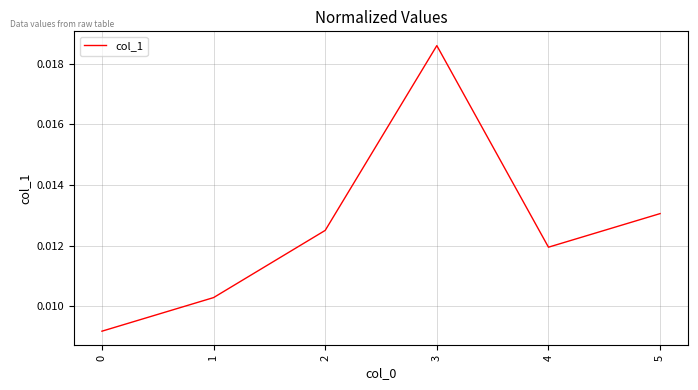

How many lines are shown in the chart?

1